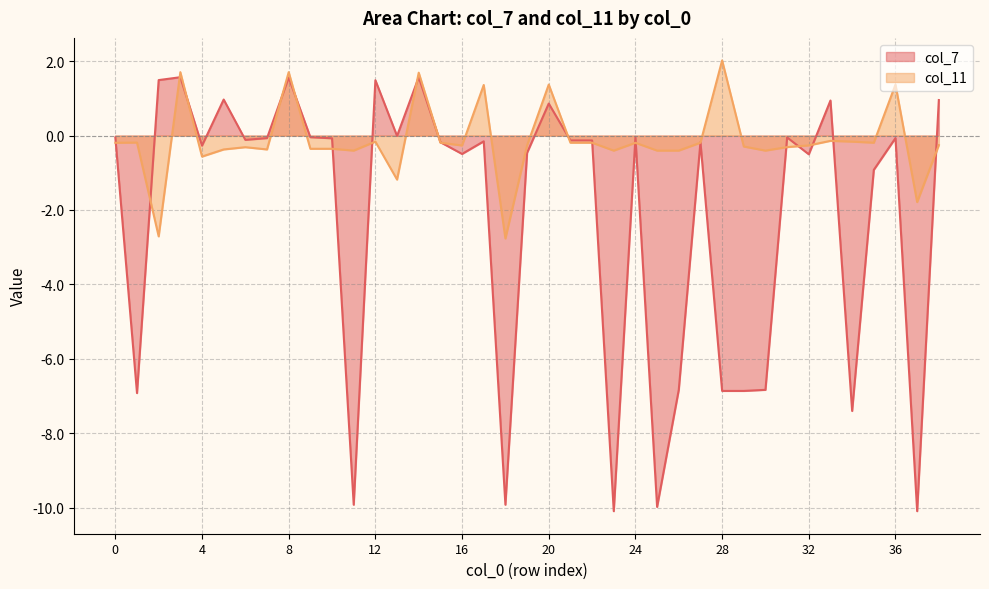

What is the approximate value of col_11 at 8?

1.7